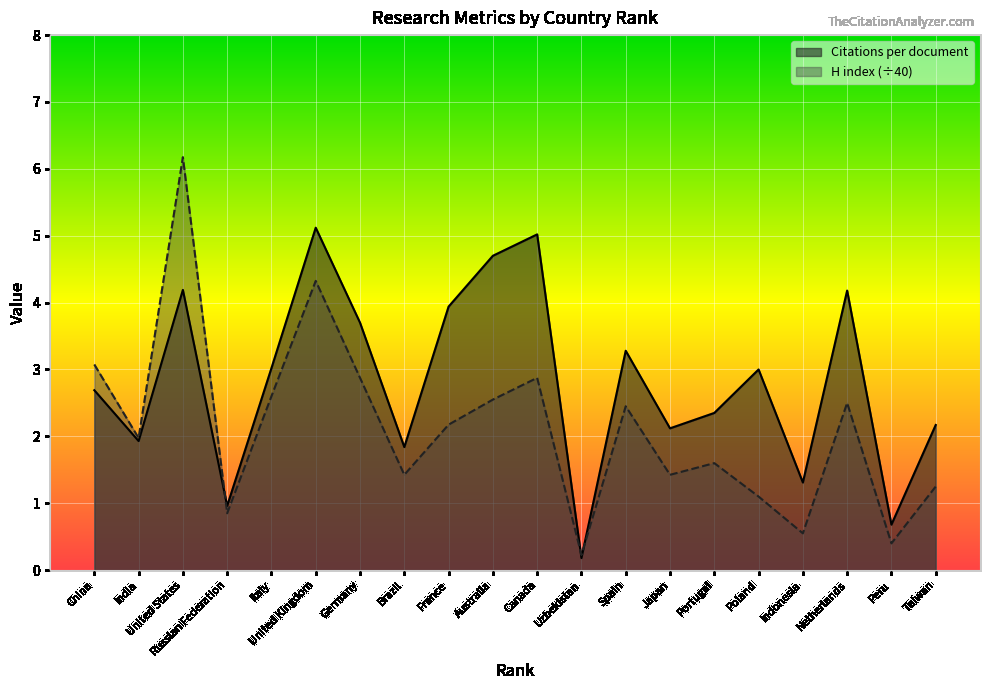

What position from the left is Poland?

16